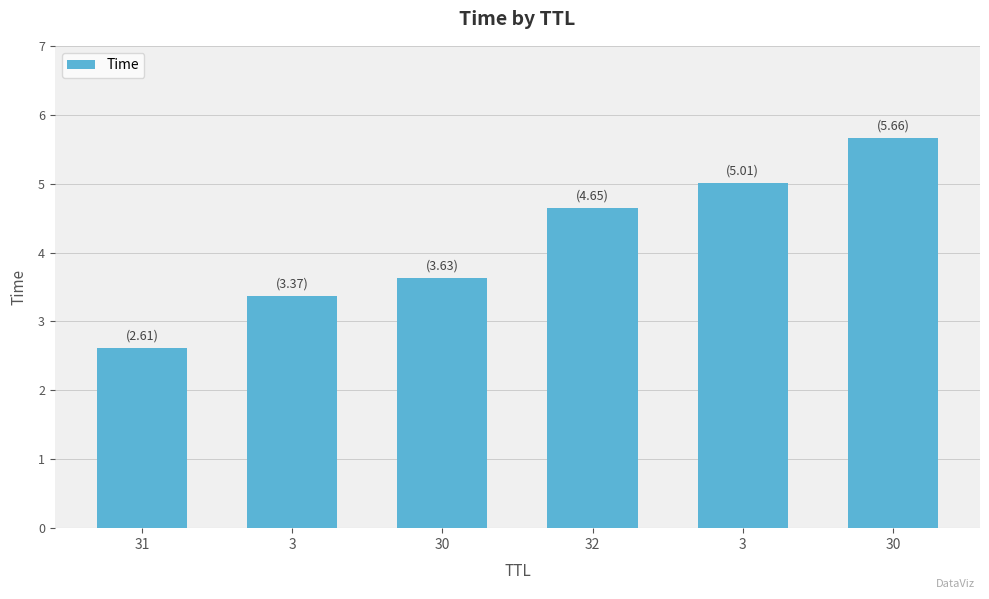

What is the smallest value displayed?

2.6